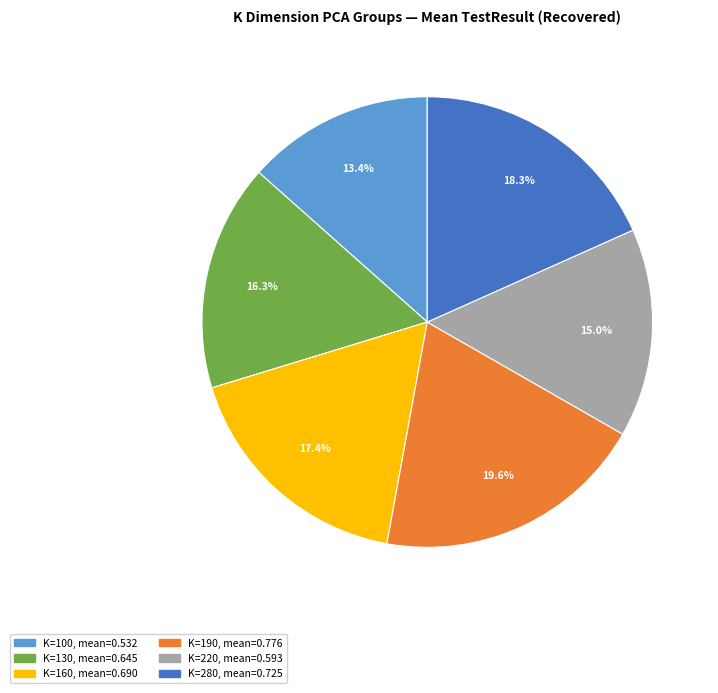

Is there any slice that represents more than half of the pie?

No